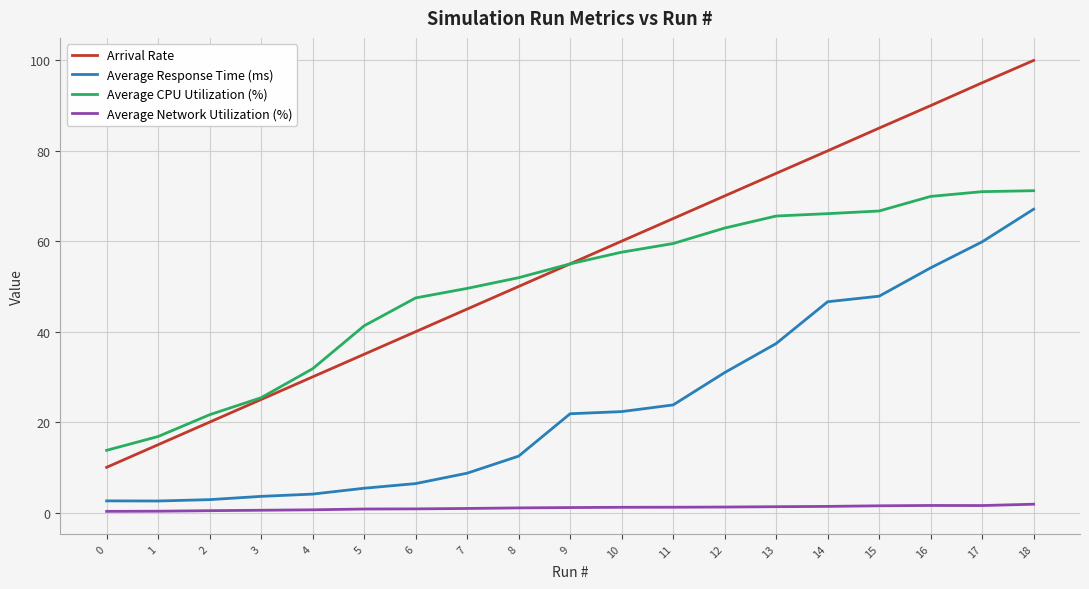

What is the average value of the Average CPU Utilization (%) series?

49.7